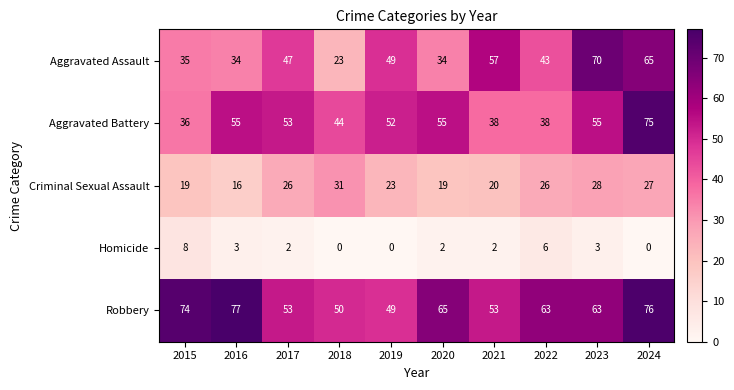

List the series in order of their peak value, lowest first.

Homicide, Criminal Sexual Assault, Aggravated Assault, Aggravated Battery, Robbery